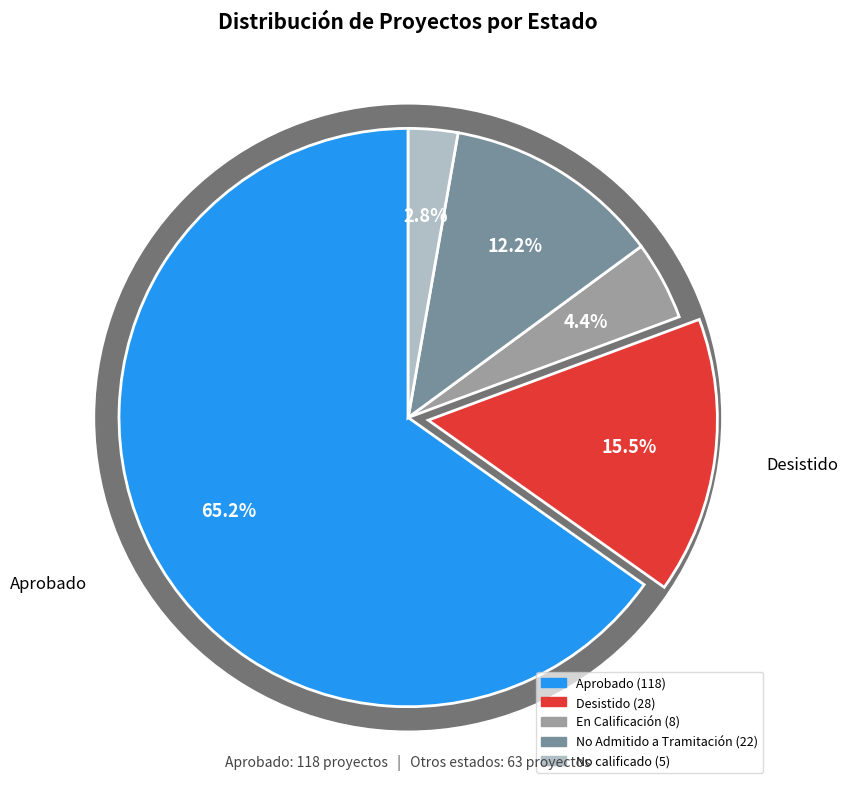

How many slices are in this pie chart?

5